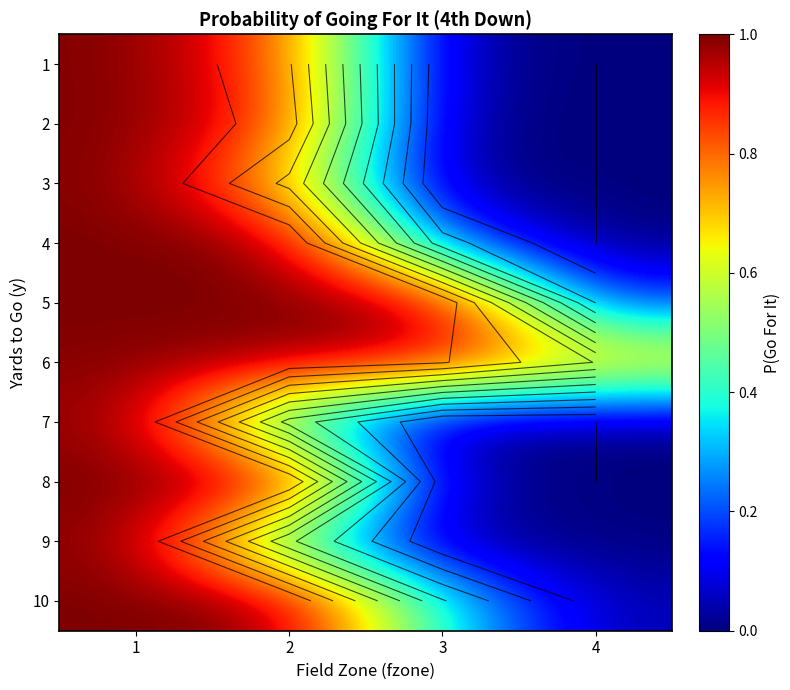

What is the difference between the second highest and minimum values in the 5 series?

0.8